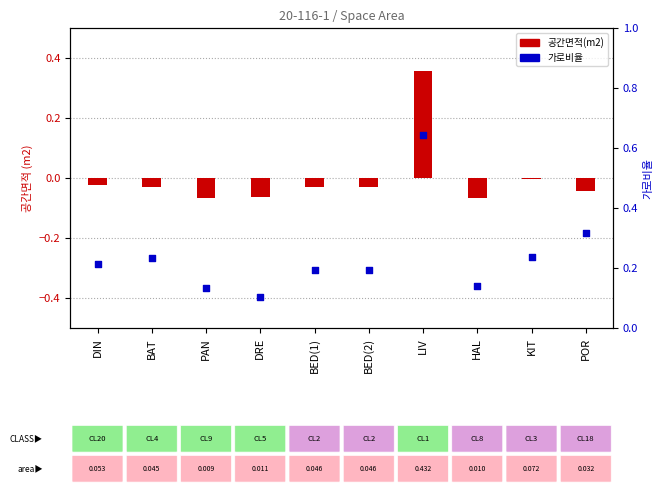

Which series has the widest spread of Y values?

가로비율